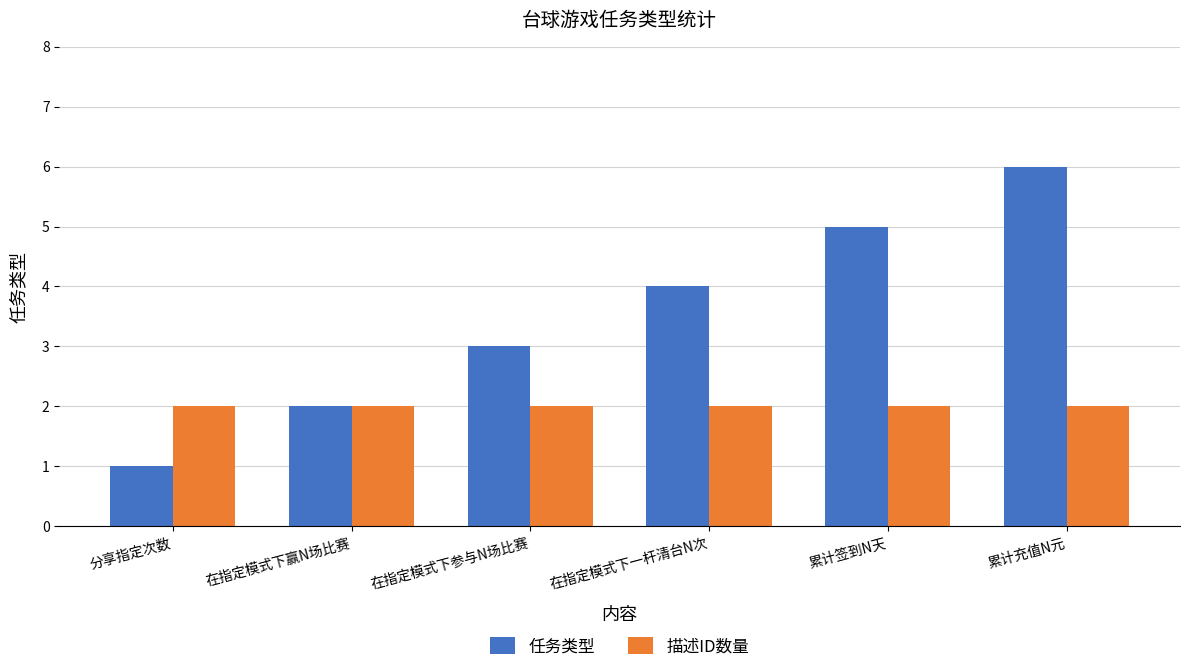

What is the label of the 4th bar from the right?

在指定模式下参与N场比赛